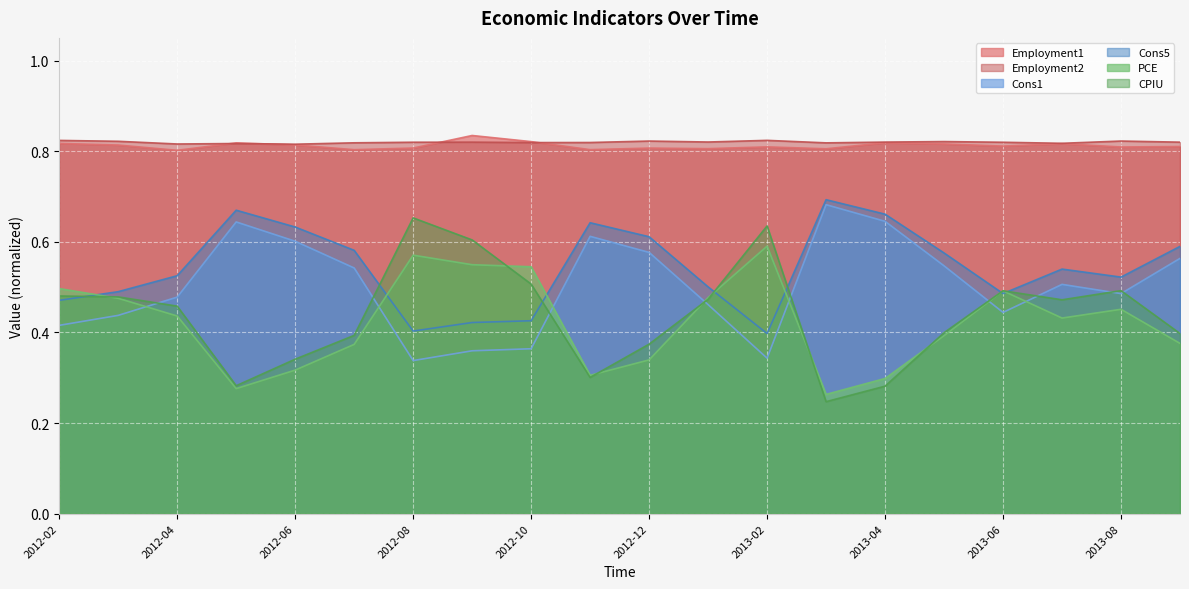

Is it true that Cons5 equals 0.3 at 2012-10?

False